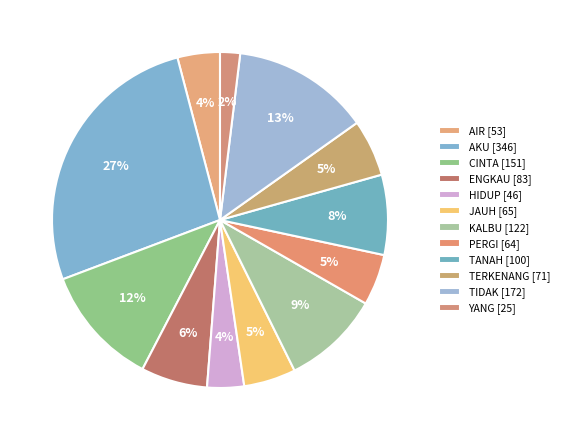

Between JAUH and ENGKAU, which is larger?

ENGKAU